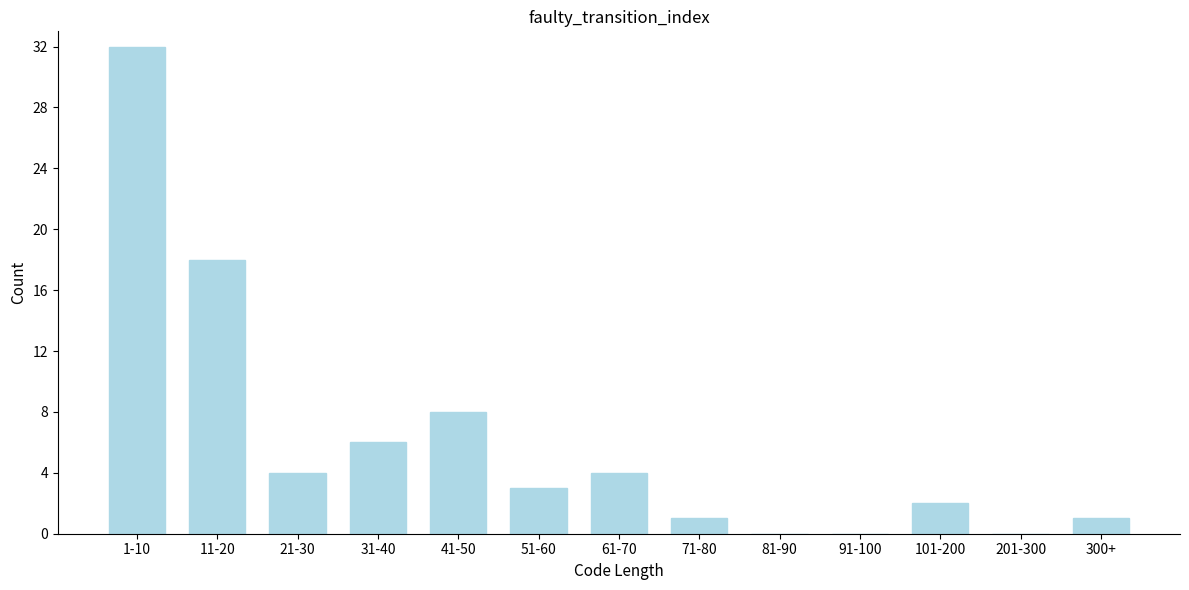

Reading left to right, what are all the values shown in this chart?

1-10=32	11-20=18	21-30=4	31-40=6	41-50=8	51-60=3	61-70=4	71-80=1	81-90=0	91-100=0	101-200=2	201-300=0	300+=1